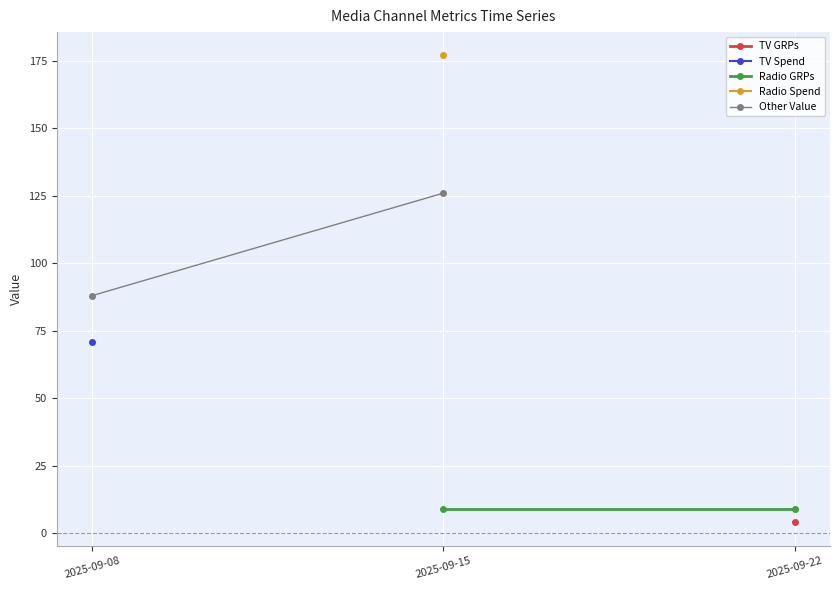

Between 2025-09-08 and 2025-09-15, which series saw the biggest shift?

Other Value